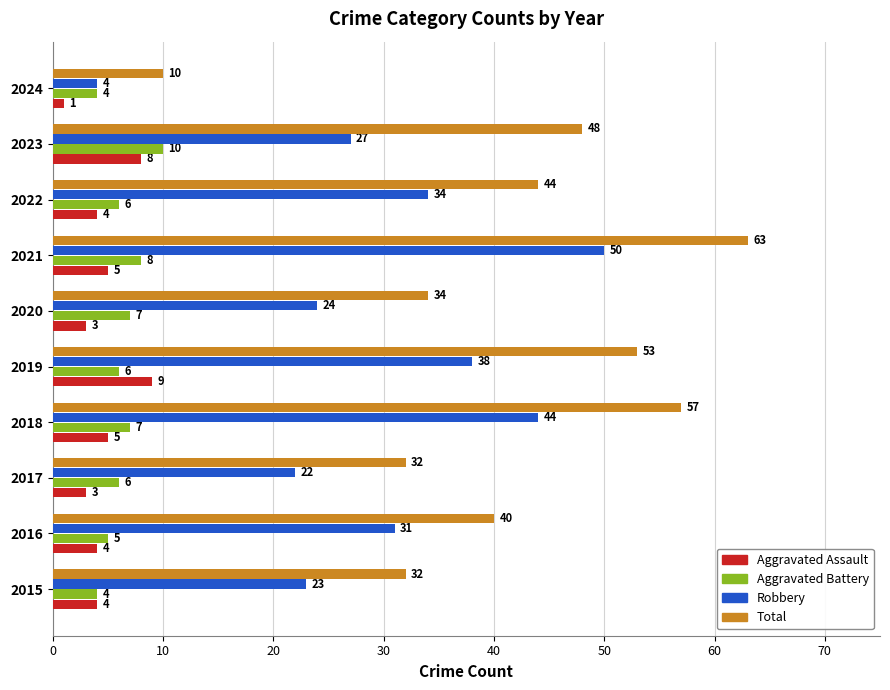

True or false: Robbery has a value of 50 at 2021.

True